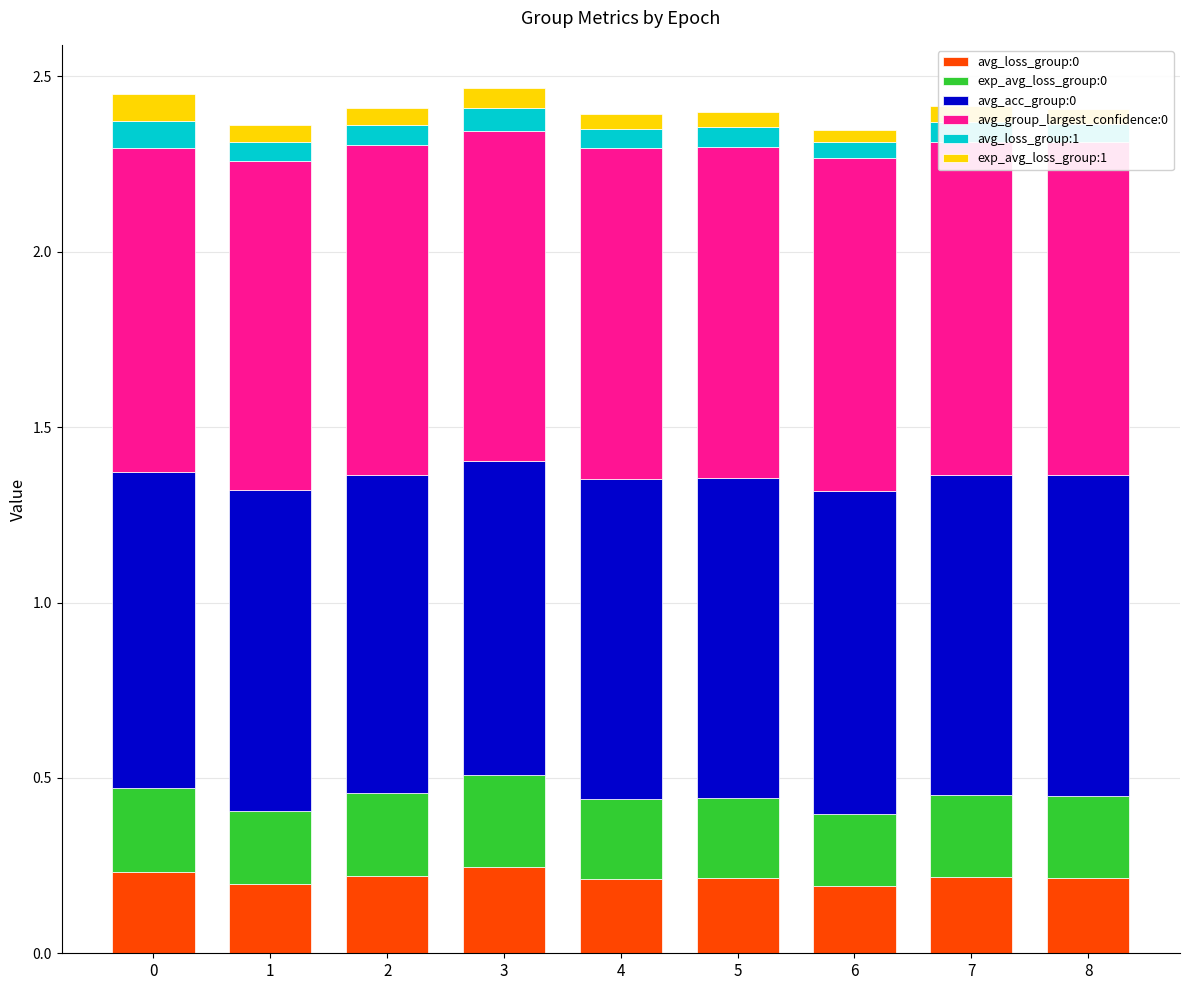

How many series are shown in this chart?

6